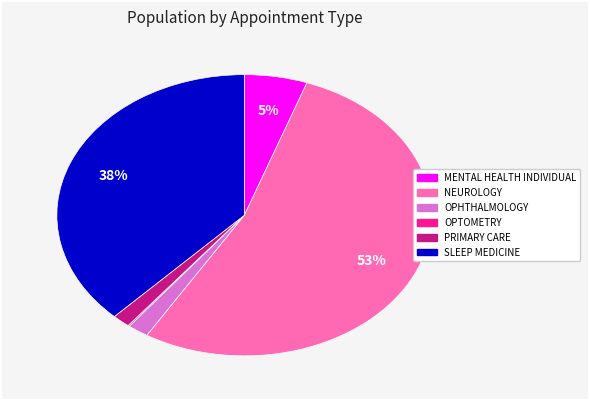

Which slice represents more than half of the pie?

NEUROLOGY